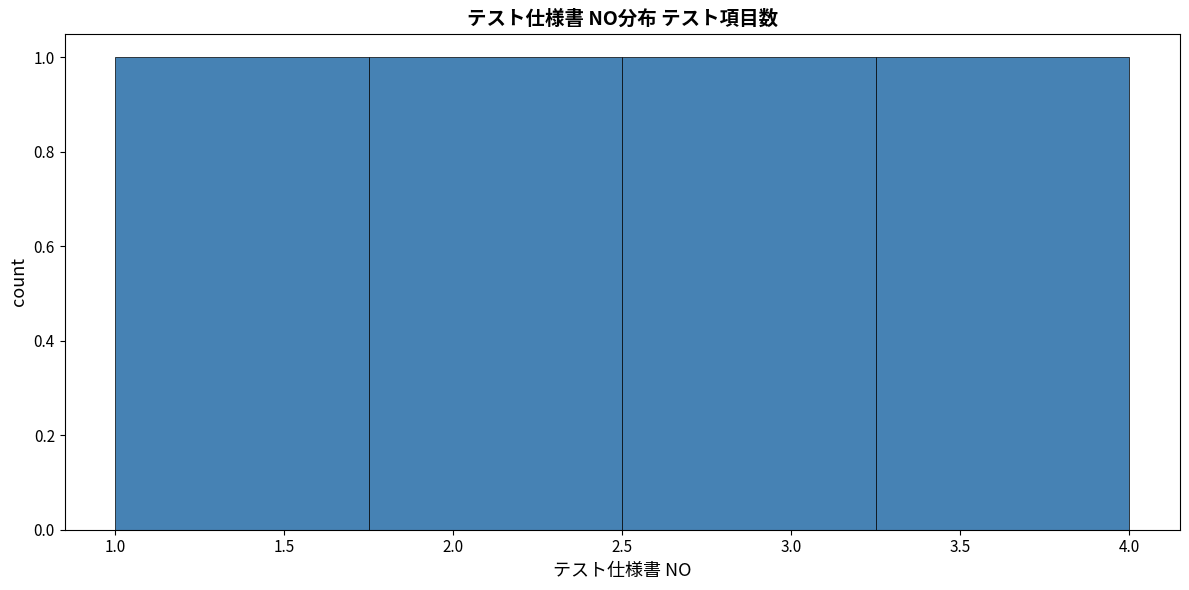

How tall is the bar that spans 1.00 to 1.75 on the x-axis? The values are not printed on the chart, so give them approximately, as read against the axis.

1